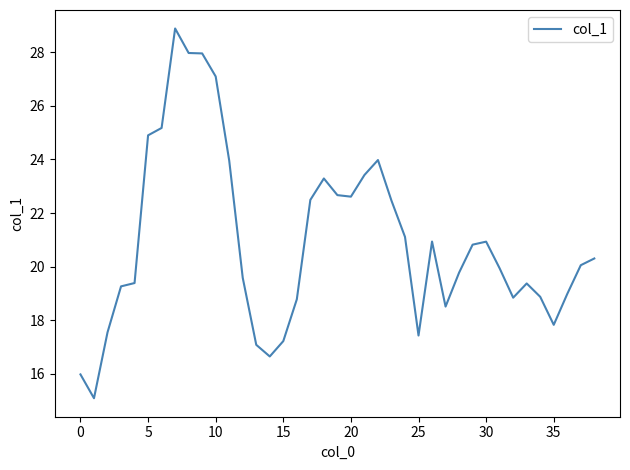

What is the difference between the maximum and minimum values?

13.8